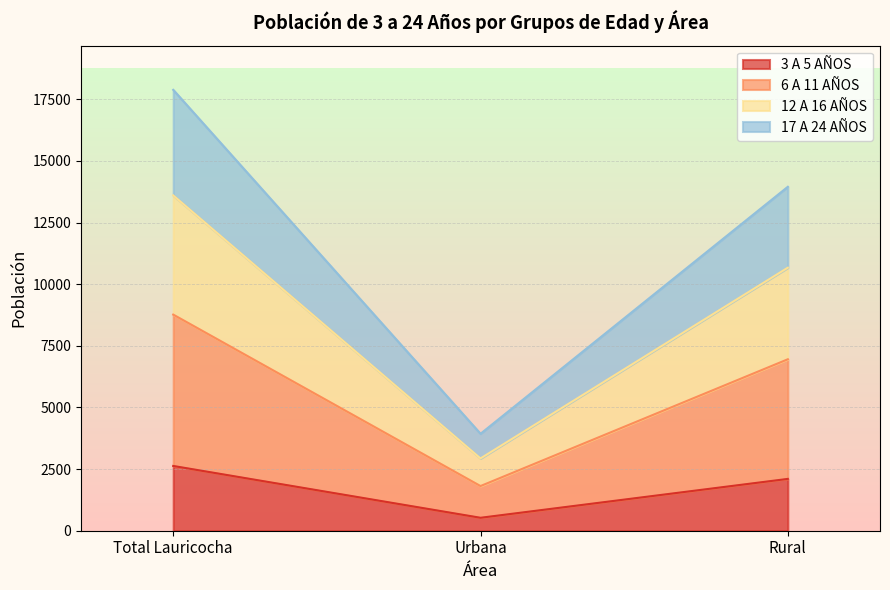

Count the 6 A 11 AÑOS values in the range 1812 to 8766.

3